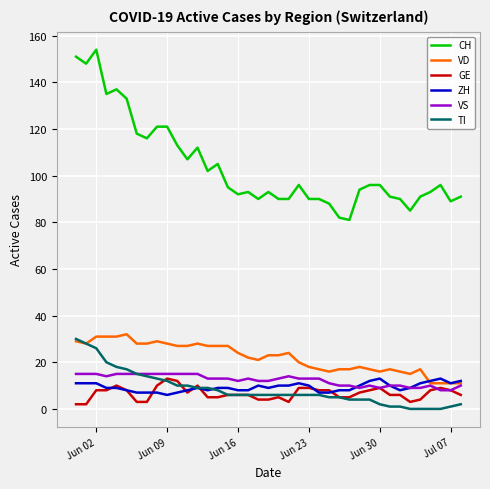

Which series has the largest range (max minus min)?

CH